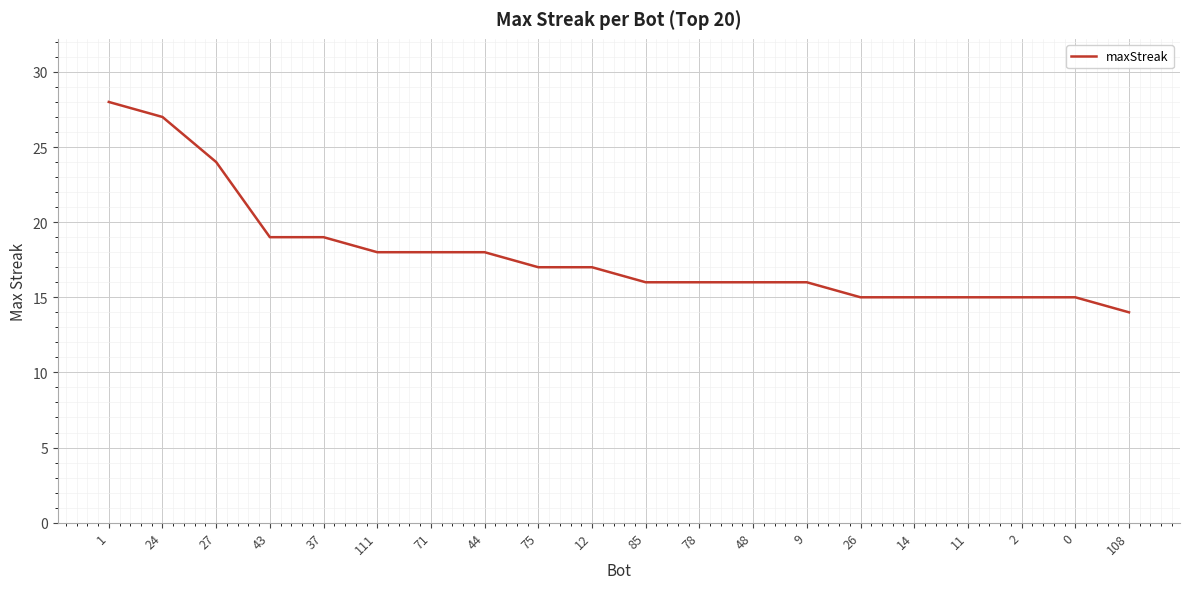

Reading left to right, extract all data points from this chart.

1=28	24=27	27=24	43=19	37=19	111=18	71=18	44=18	75=17	12=17	85=16	78=16	48=16	9=16	26=15	14=15	11=15	2=15	0=15	108=14